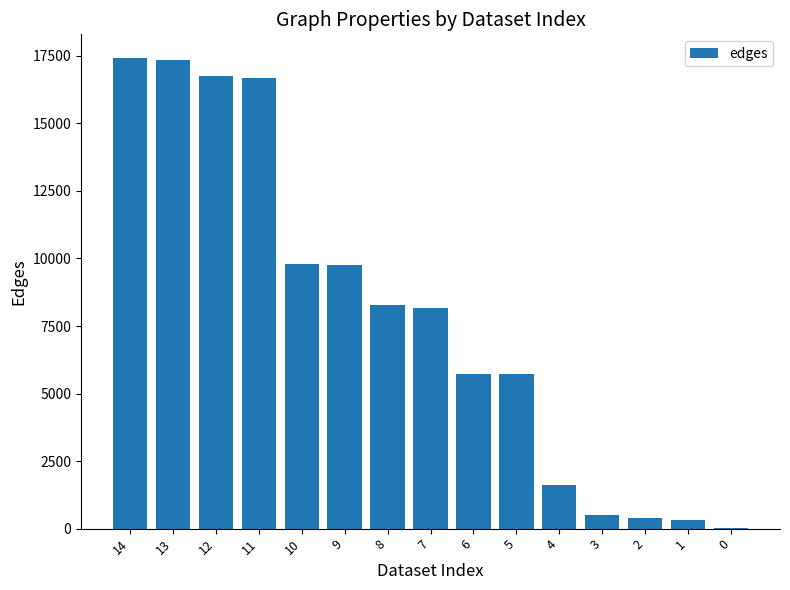

Are the bars horizontal?

No